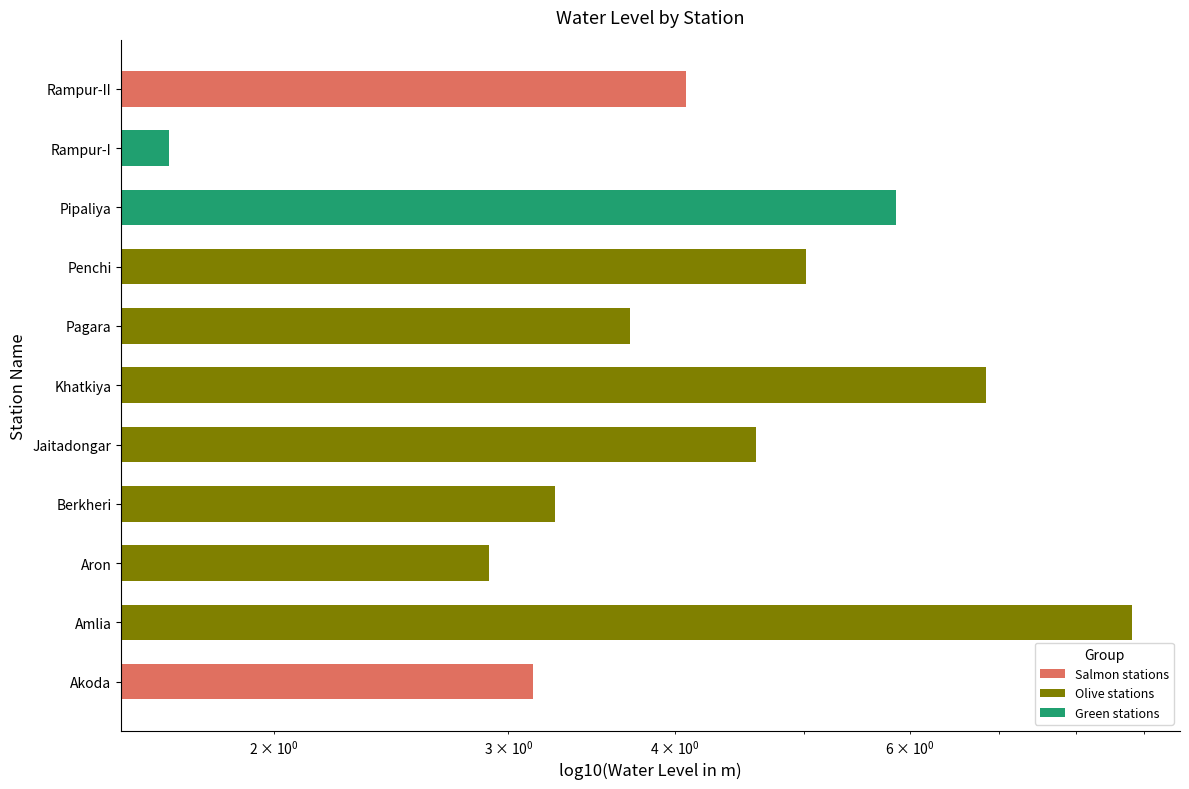

What is the ratio of the value at Penchi to the value at Khatkiya?

0.7